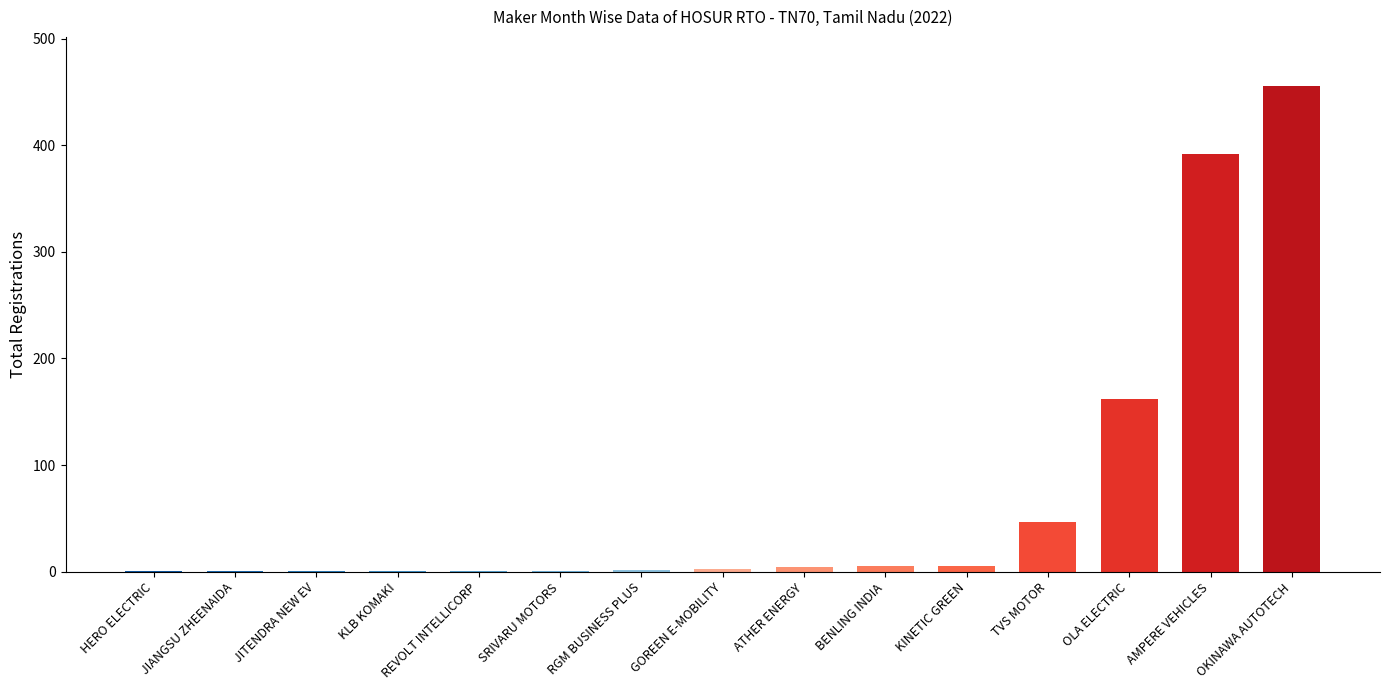

What is the difference between the values at BENLING INDIA and ATHER ENERGY?

1